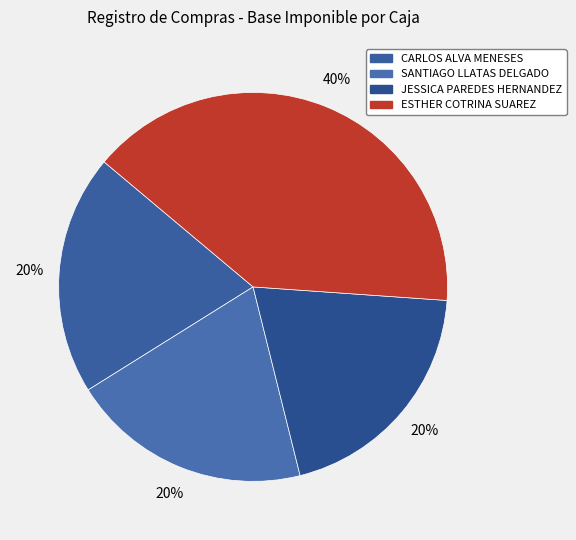

Which category has the biggest portion of the pie?

ESTHER COTRINA SUAREZ